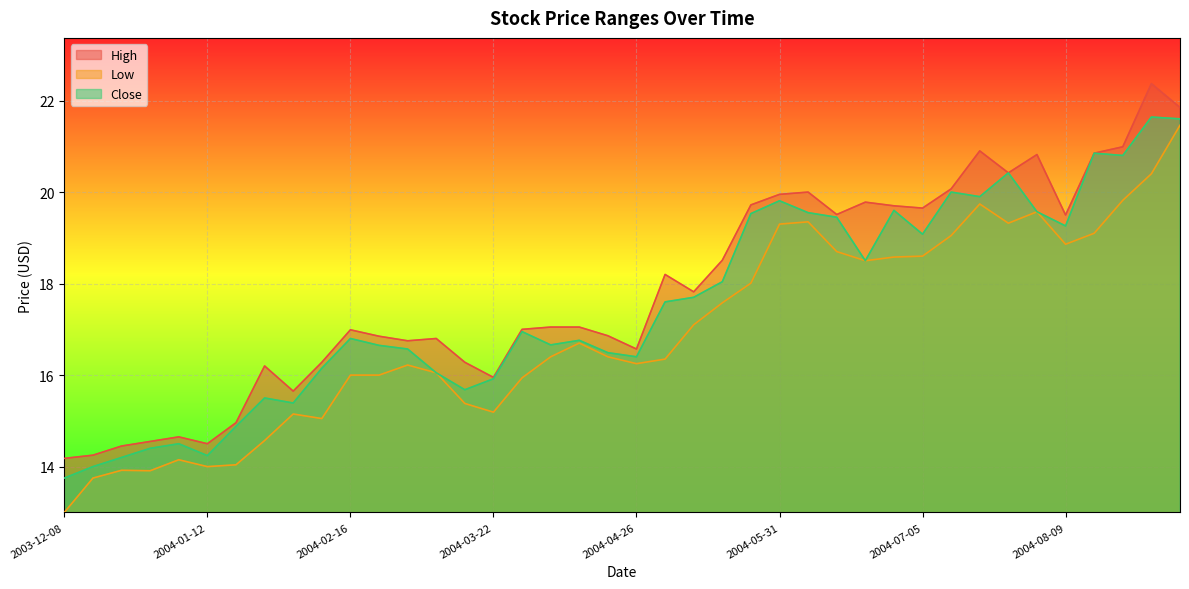

Is it true that Close equals 14.2 at 2003-12-22?

True